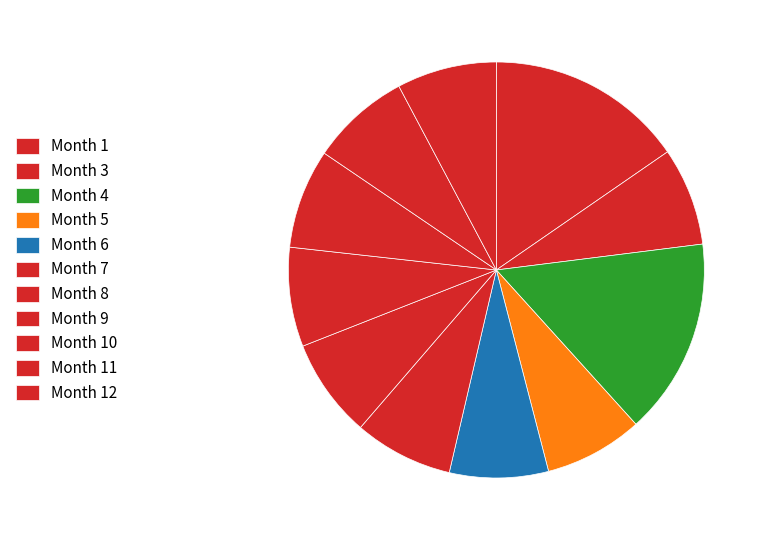

Count the number of slices in the pie.

11